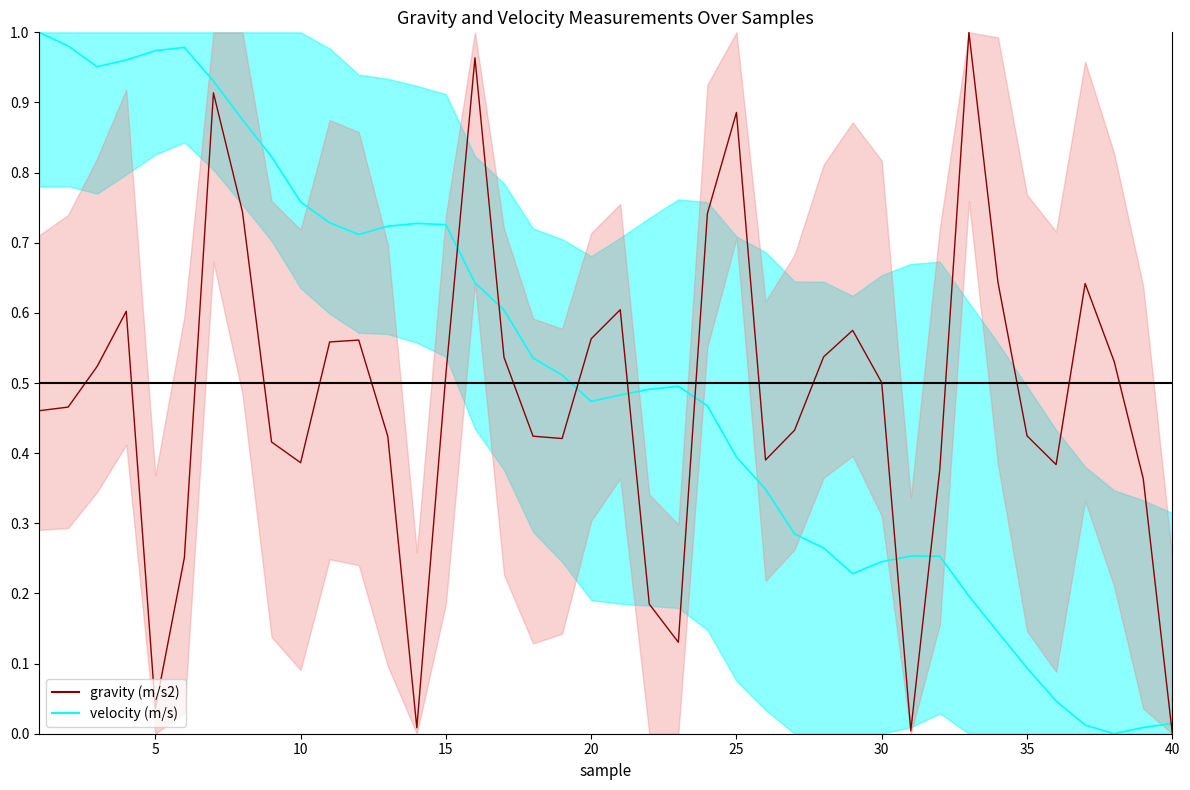

What is the sum of all gravity center values?

19.1